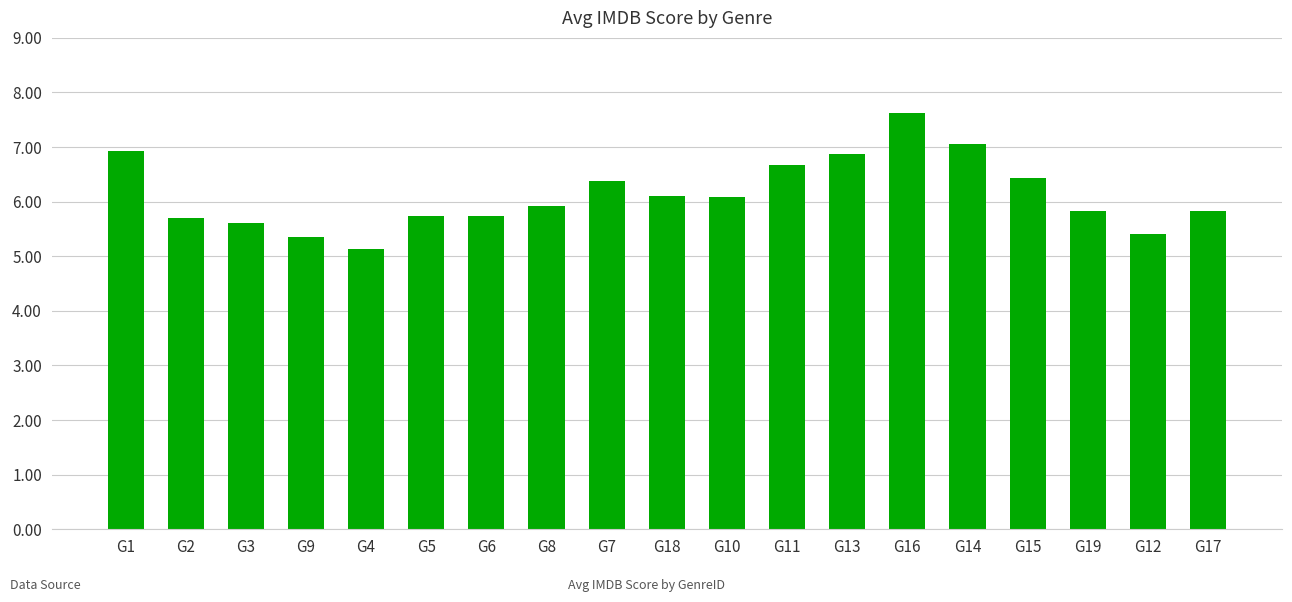

Read the value at G4.

5.1